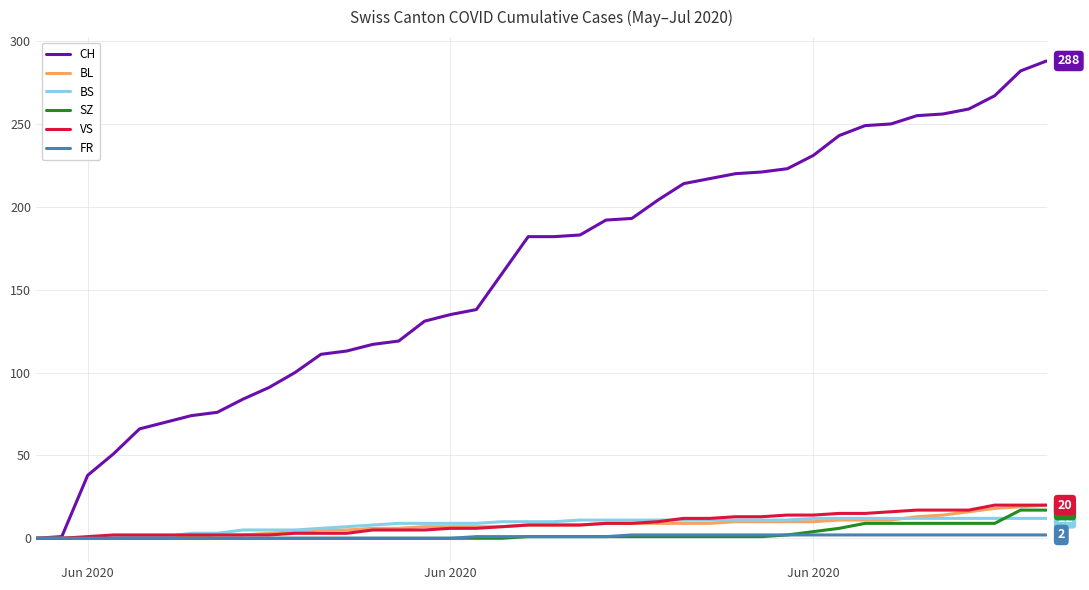

Which series has the largest range (max minus min)?

CH